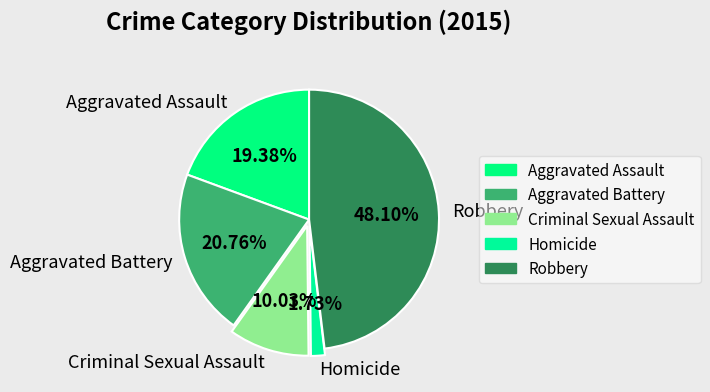

Count the number of slices in the pie.

5